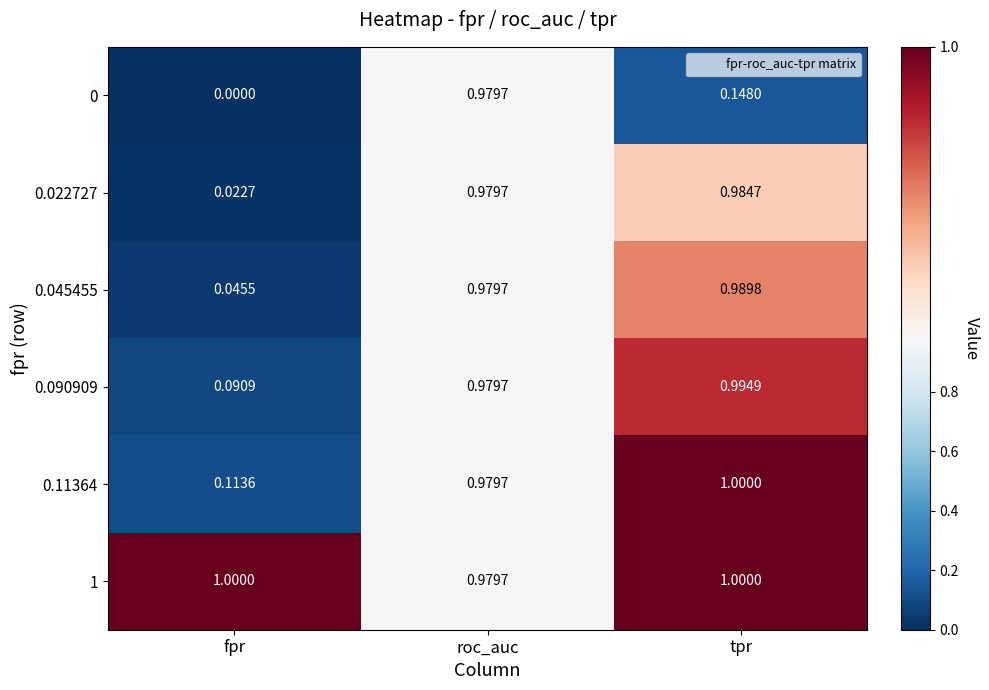

Which label corresponds to the smallest value in the chart?

fpr